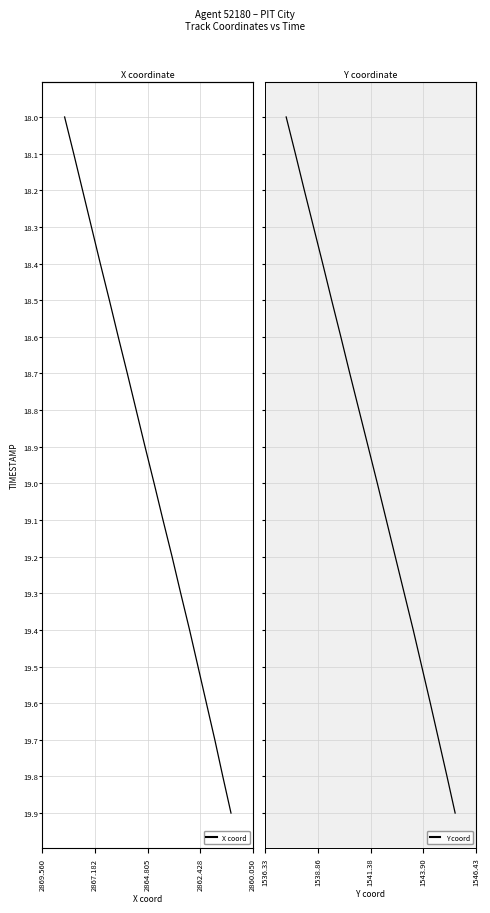

True or false: X and Y intersect in this chart.

False